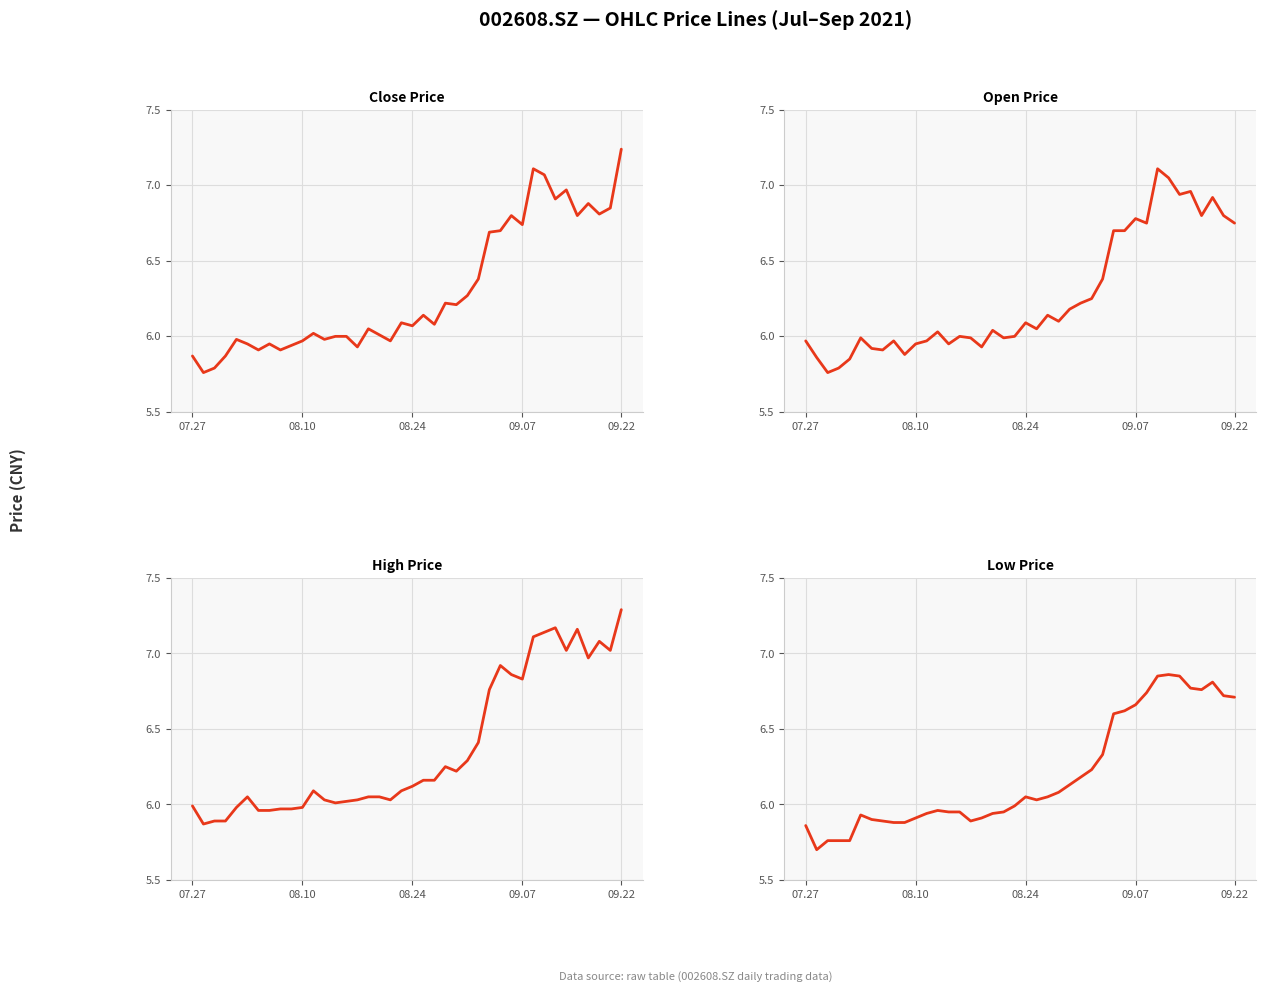

What position from the right is 6?

34